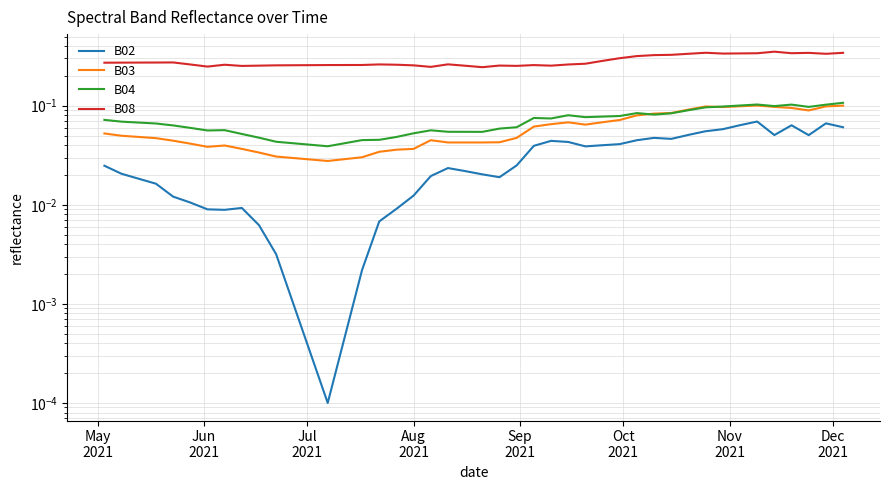

In B03, how many points are lower than both neighbors (excluding endpoints)?

5